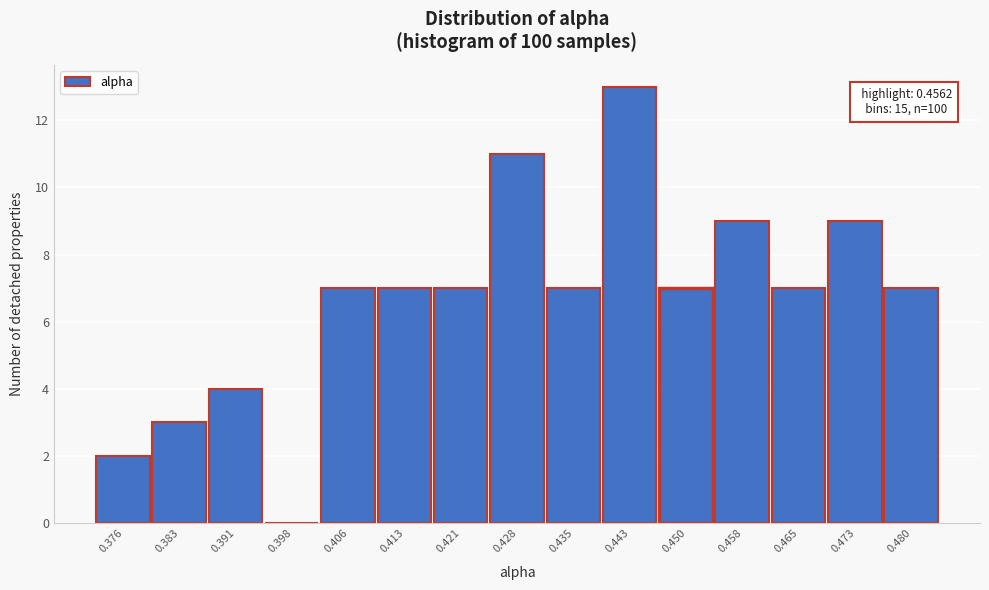

Reading right to left, extract all data points from this chart.

0.480=7	0.473=9	0.465=7	0.458=9	0.450=7	0.443=13	0.435=7	0.428=11	0.421=7	0.413=7	0.406=7	0.398=0	0.391=4	0.383=3	0.376=2